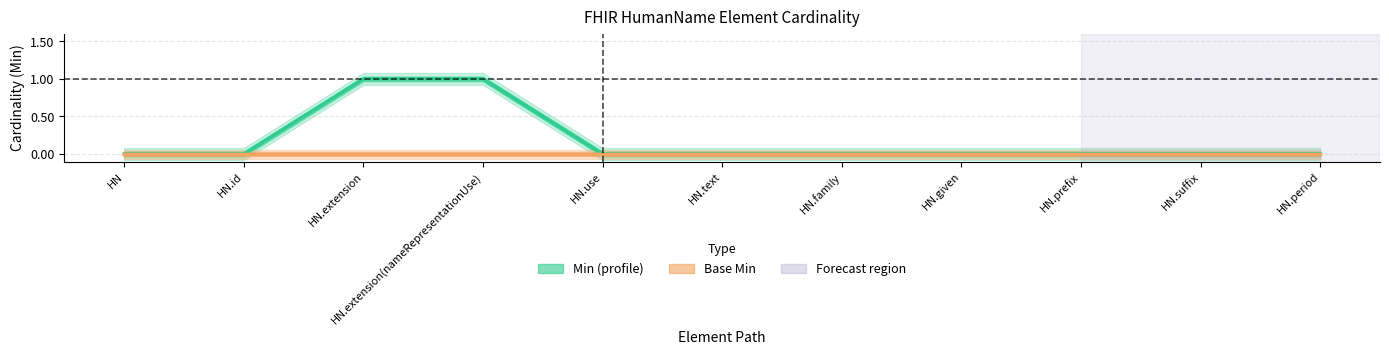

Where is Base Min nearest to the value 0?

HN